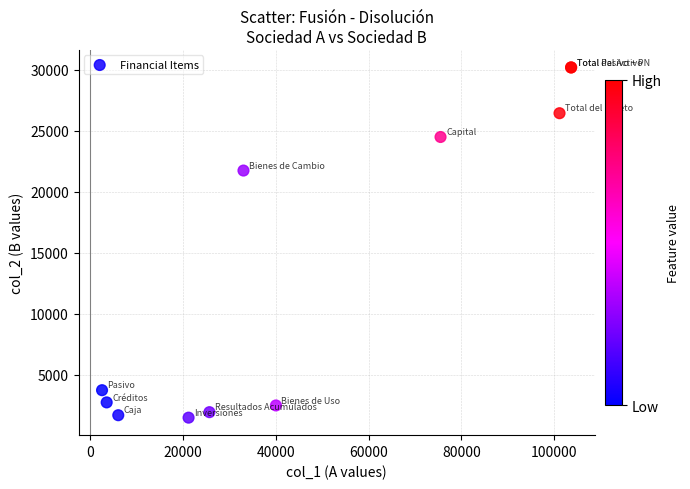

What Y value in the scatter plot is closest to 15850?

21750